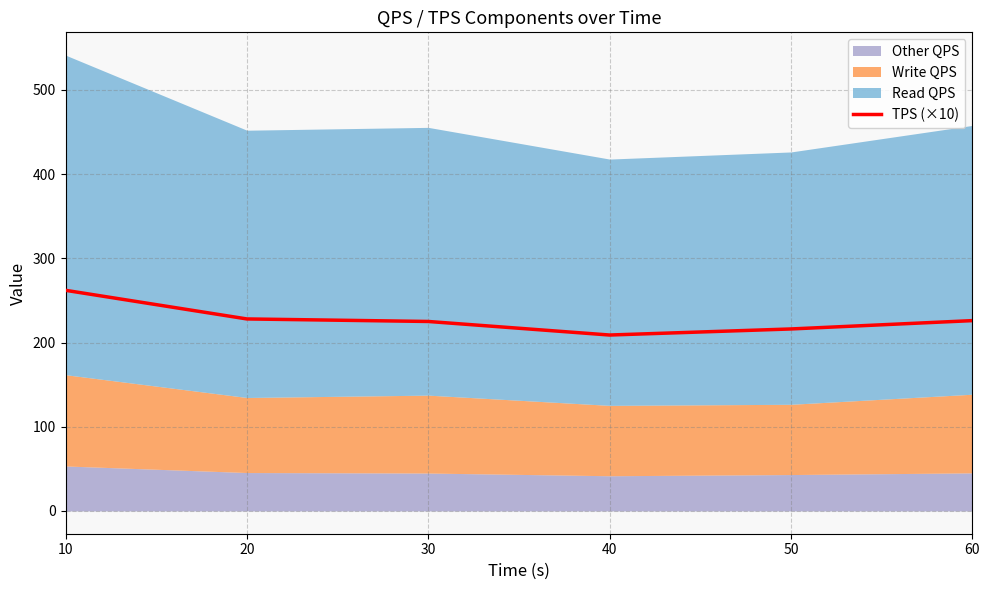

True or false: the data shows 208.9 at 40.

True